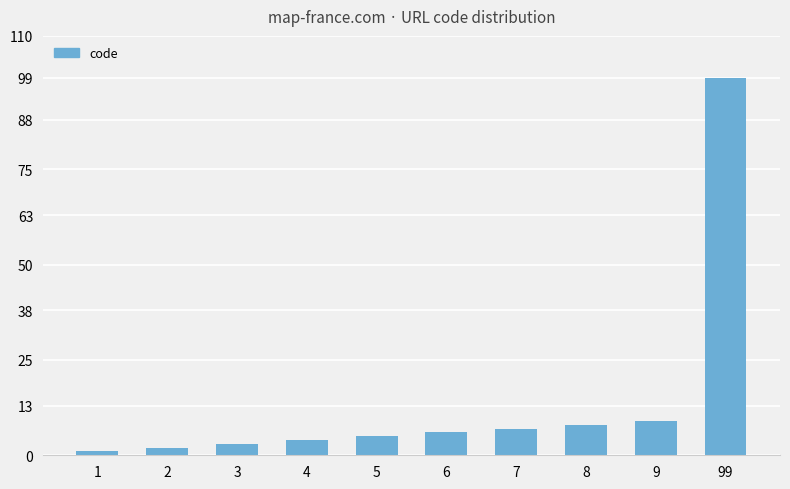

At which label is the value closest to 50?

9